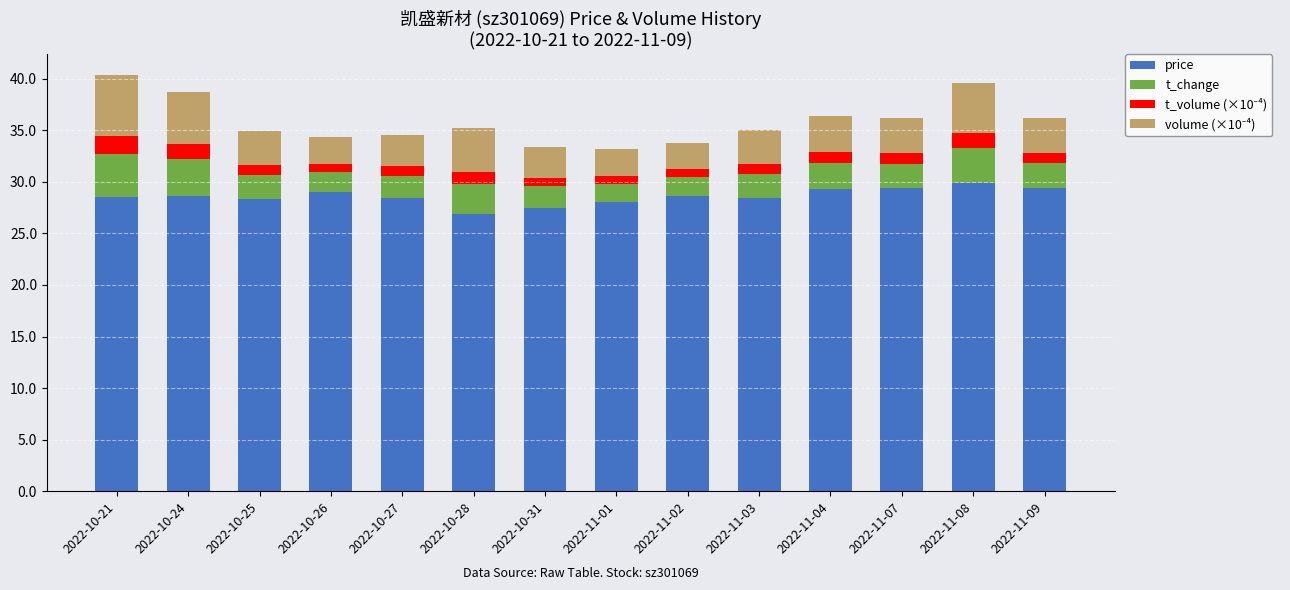

How many series are shown in this chart?

4